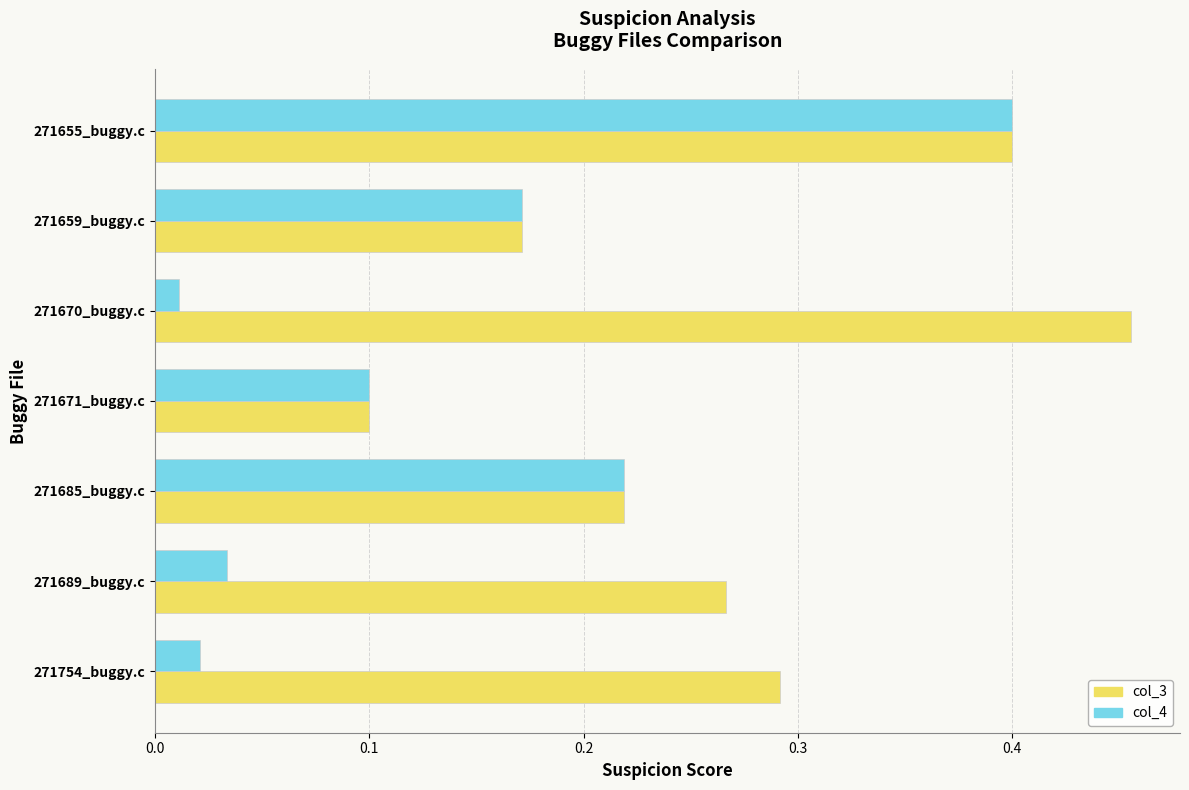

Which series has the largest total across all categories?

col_3